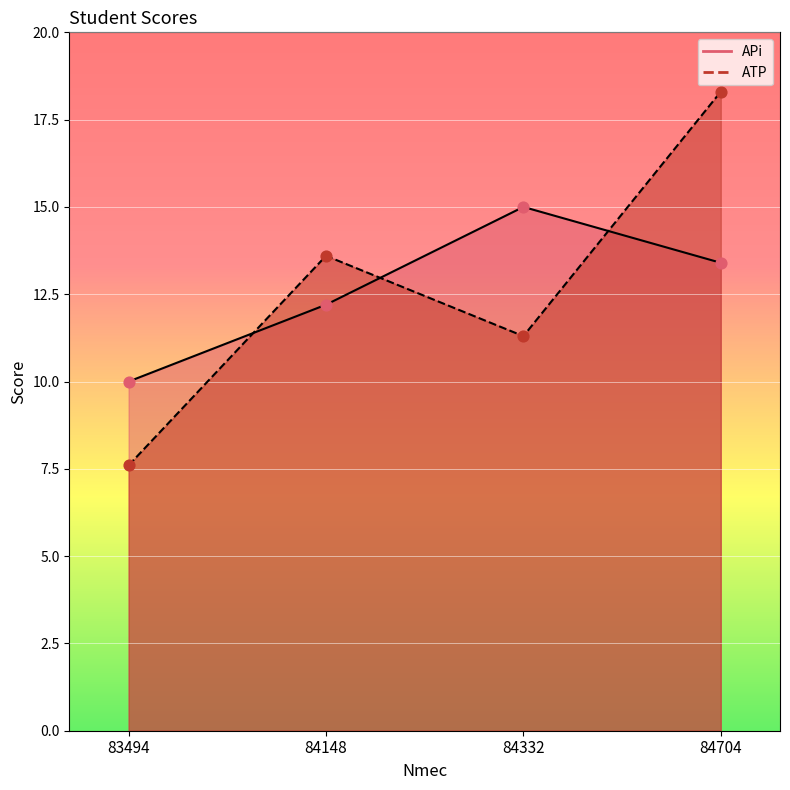

Which series reaches the maximum Y coordinate?

ATP